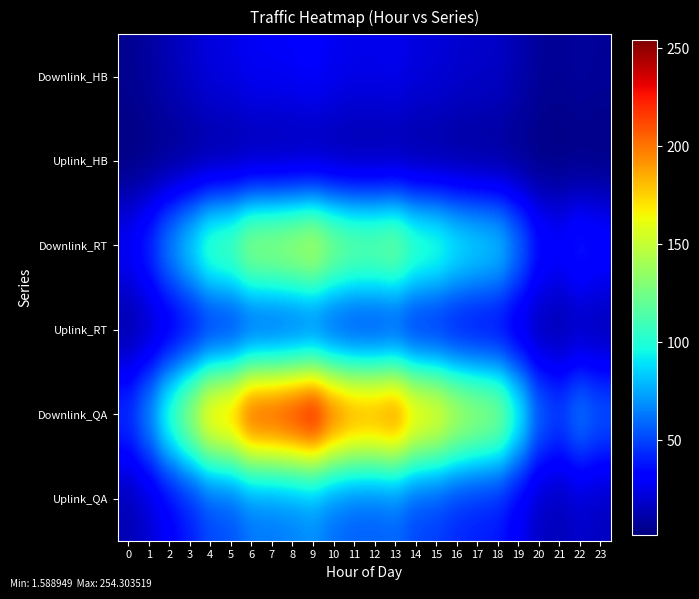

At 15, list the series in order from smallest to largest.

Uplink_HB, Downlink_HB, Uplink_RT, Uplink_QA, Downlink_RT, Downlink_QA